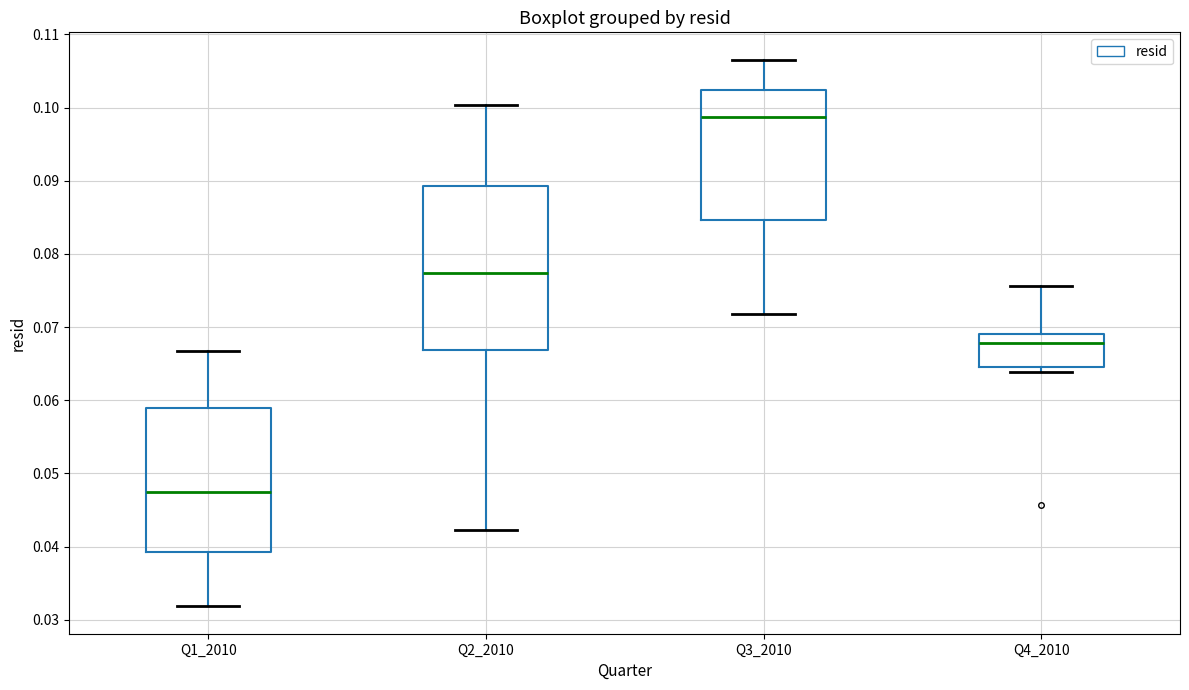

Where does the lower whisker of the box for Q3_2010 end on the y-axis? The values are not printed on the chart, so give them approximately, as read against the axis.

0.072